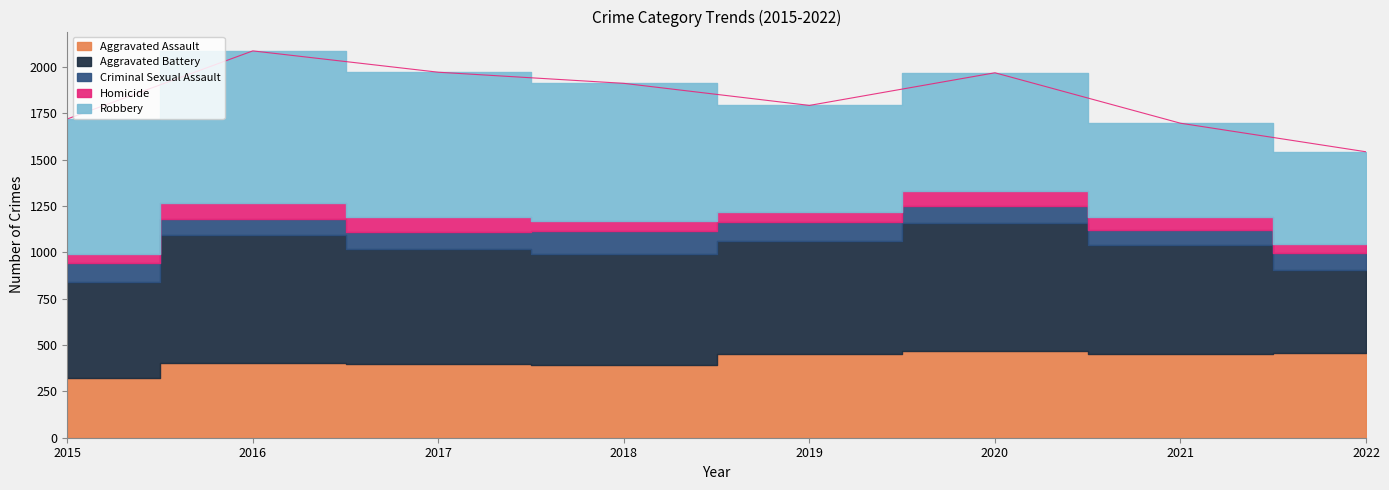

Reading right to left, list all the values displayed in this chart.

Aggravated Assault: 457	452	468	452	392	396	402	323
Aggravated Battery: 446	587	691	608	600	623	691	515
Criminal Sexual Assault: 94	82	89	102	122	90	87	105
Homicide: 48	69	81	53	56	82	87	50
Robbery: 497	506	639	577	741	780	819	726